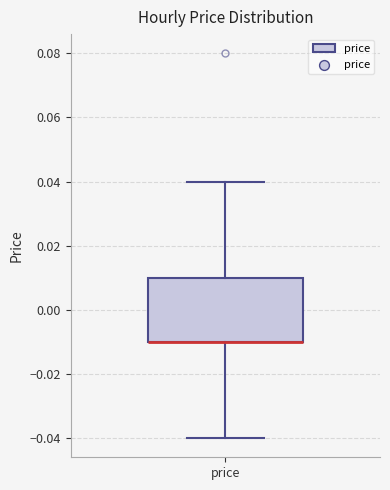

Transcribe this box plot: give where the median line is, the range the box spans, and where the two whiskers end, as read against the y-axis. The values are not printed on the chart, so give them approximately, as read against the axis.

median -0.01 (drawn on the box's lower edge), box -0.01 to 0.01, whiskers -0.04 to 0.04